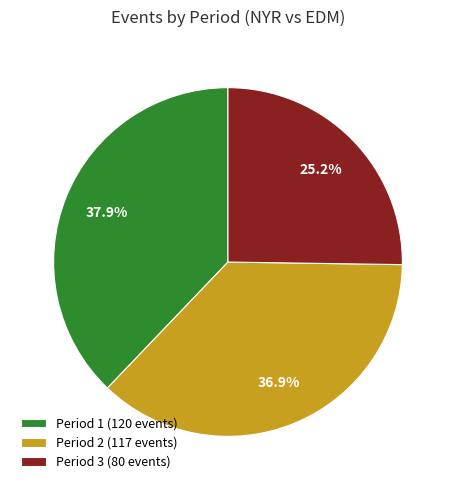

True or false: Period 1 accounts for 28% of the total.

False